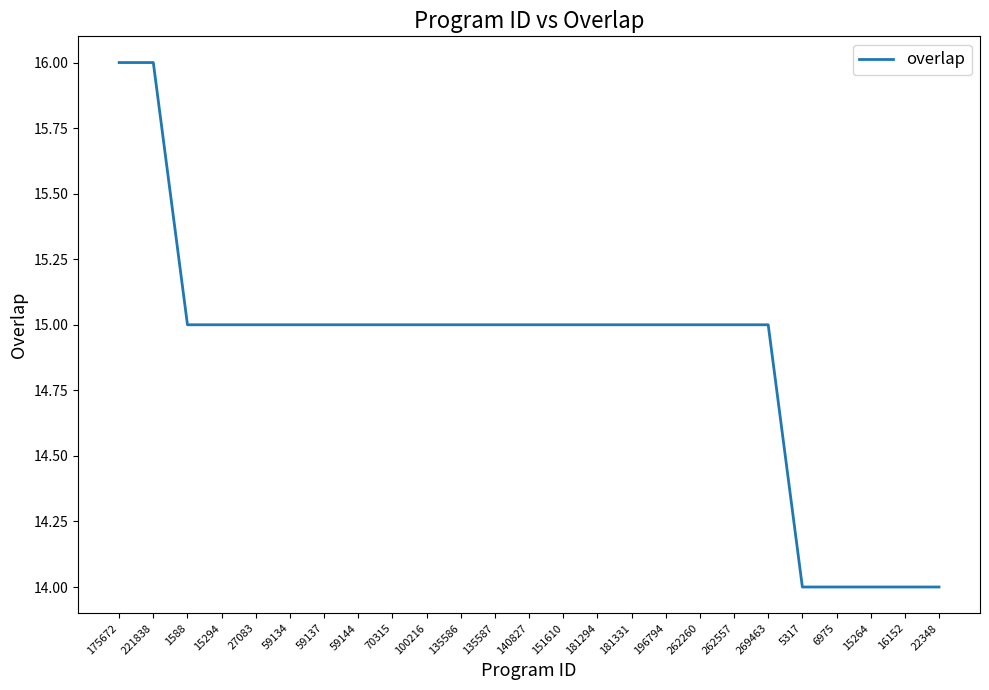

The value at 175672 is 16. True or false?

True